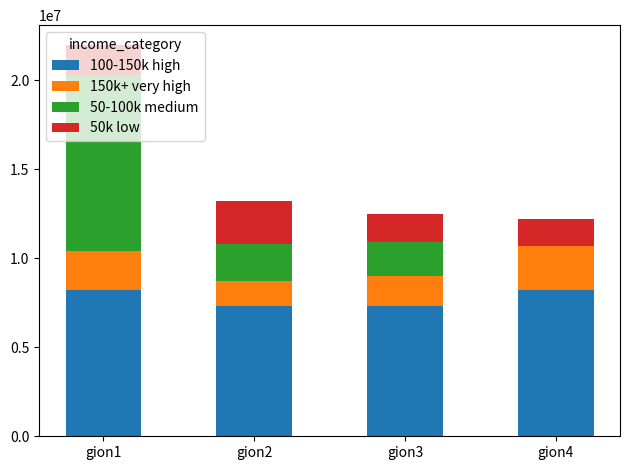

How many series are shown in this chart?

4